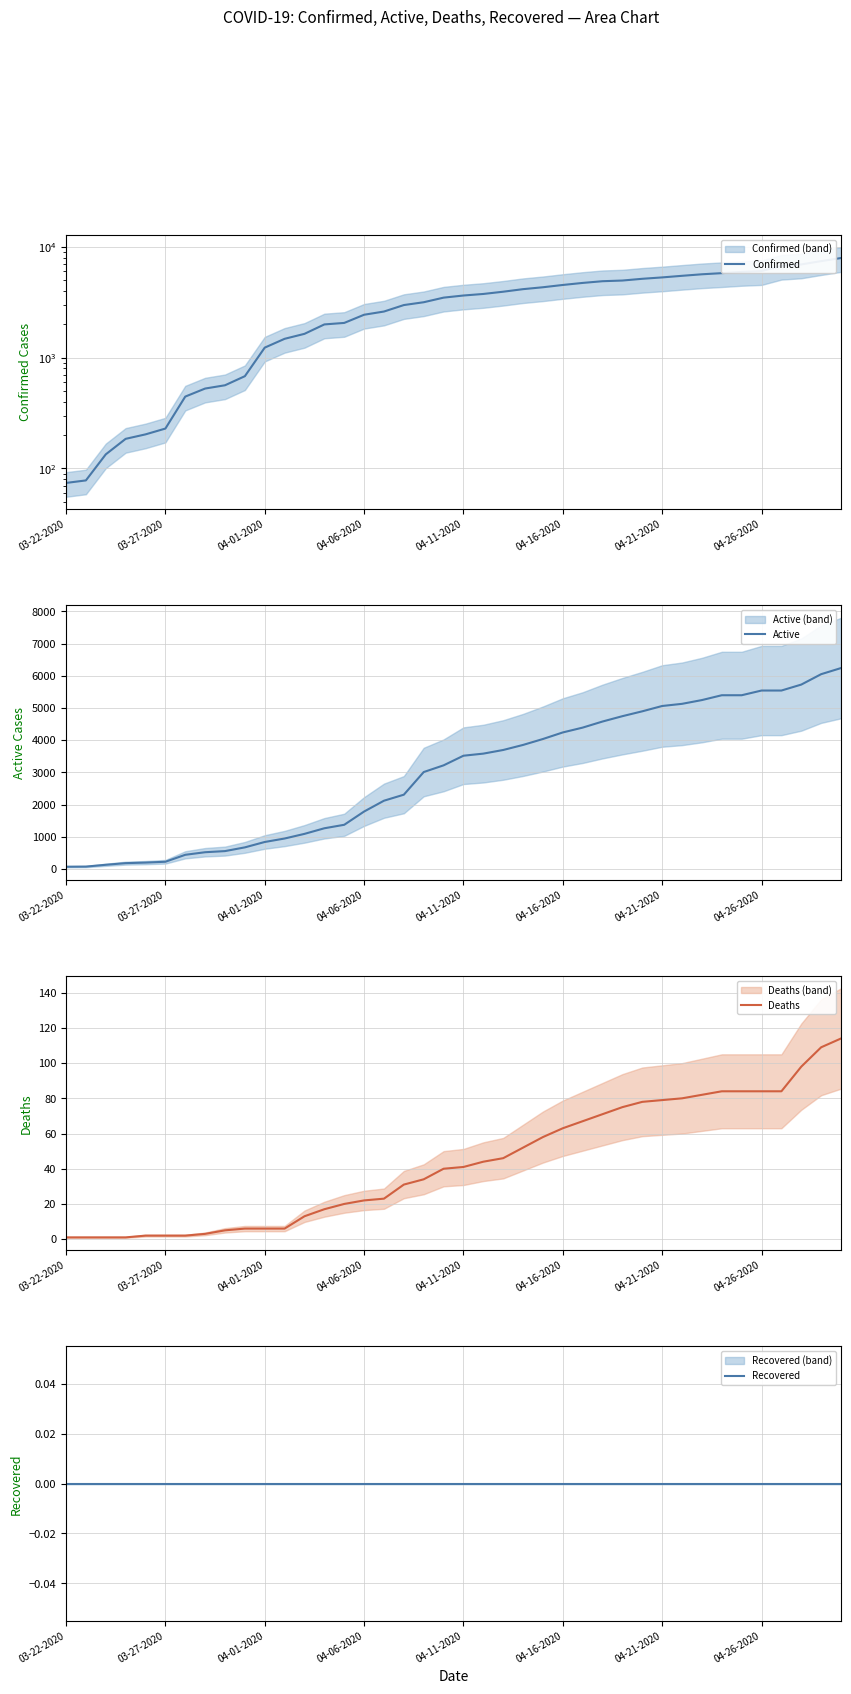

Reading left to right, transcribe all the data shown in this chart.

Confirmed: 74	78	134	185	203	229	445	526	563	680	1231	1478	1639	1993	2056	2437	2605	2980	3160	3477	3634	3753	3932	4147	4314	4524	4720	4891	4960	5143	5293	5472	5648	5782	5934	6036	6743	6931	7423	7917
Active: 73	77	133	184	201	227	443	523	558	674	841	949	1093	1267	1375	1787	2123	2310	3013	3221	3520	3585	3698	3855	4039	4243	4393	4582	4748	4899	5064	5131	5248	5398	5398	5544	5544	5729	6052	6242
Deaths: 1	1	1	1	2	2	2	3	5	6	6	6	13	17	20	22	23	31	34	40	41	44	46	52	58	63	67	71	75	78	79	80	82	84	84	84	84	98	109	114
Recovered: 0	0	0	0	0	0	0	0	0	0	0	0	0	0	0	0	0	0	0	0	0	0	0	0	0	0	0	0	0	0	0	0	0	0	0	0	0	0	0	0